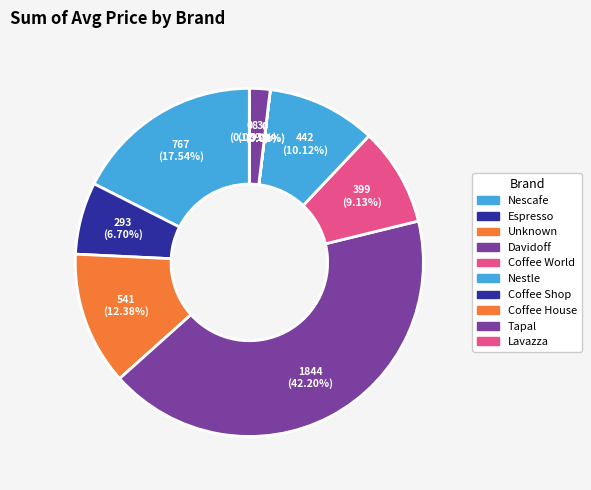

Rank the categories by value from lowest to highest.

Coffee Shop, Lavazza, Coffee House, Tapal, Espresso, Coffee World, Nestle, Unknown, Nescafe, Davidoff